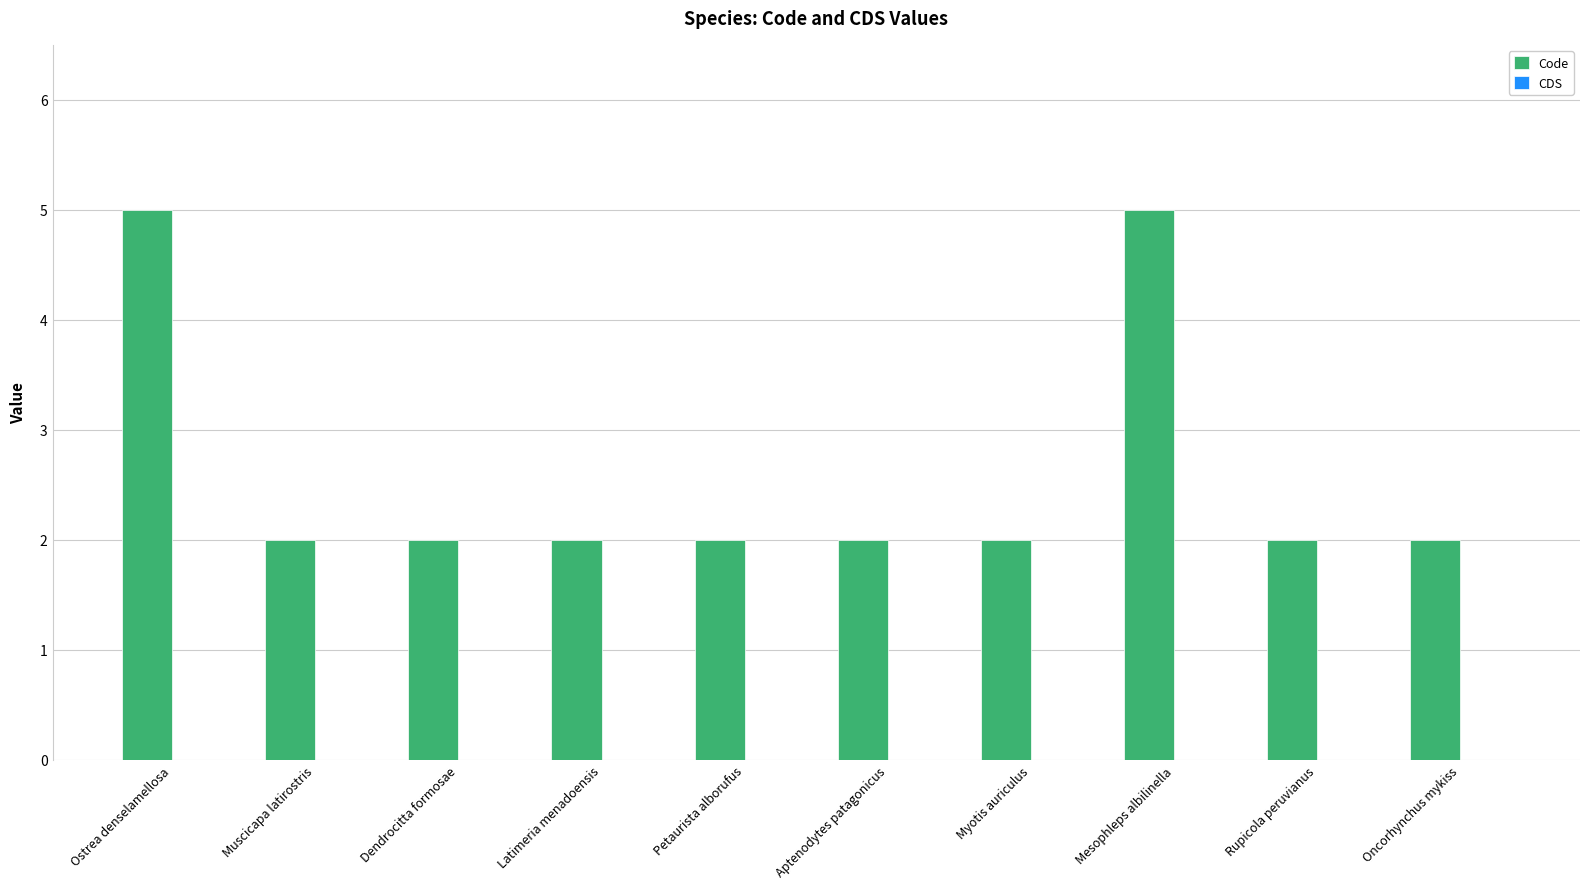

The value at Oncorhynchus mykiss is 3. True or false?

False